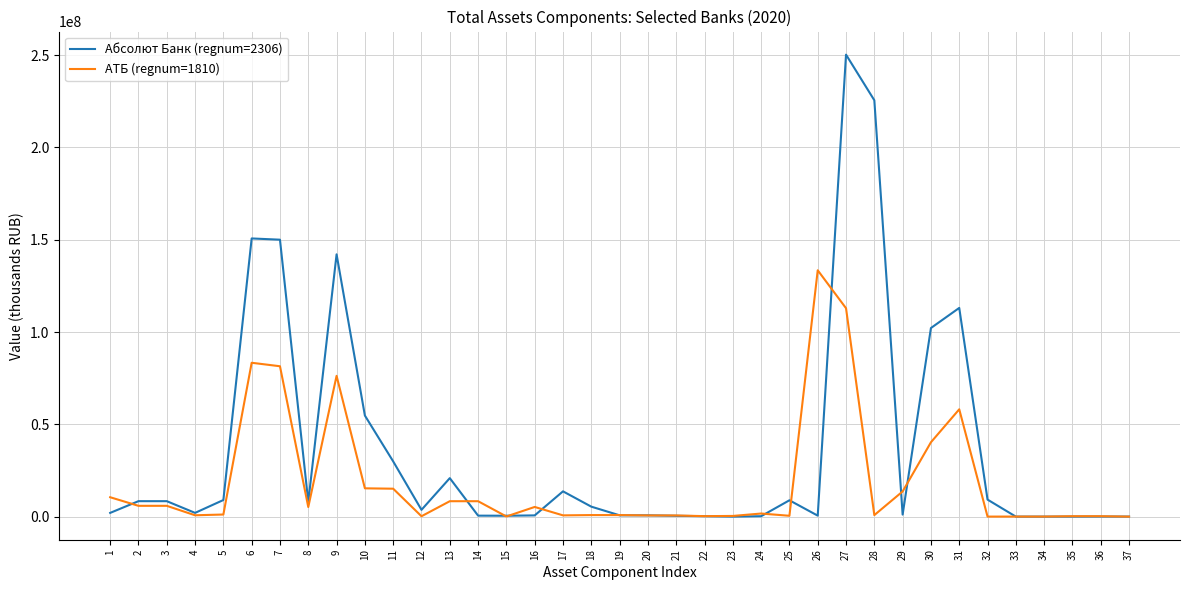

What is the difference between the Абсолют Банк (regnum=2306) values at 36 and 23?

28087